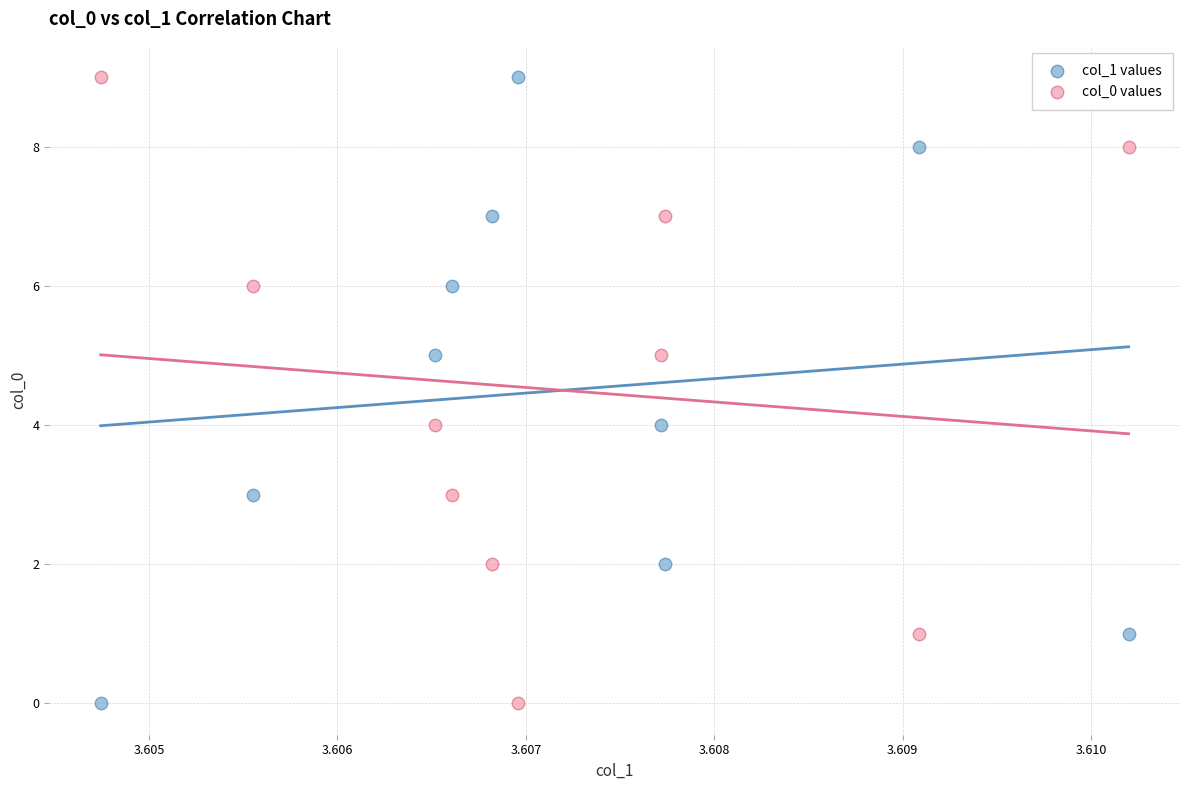

Across all data points, what is the range of Y values (max minus min)?

9